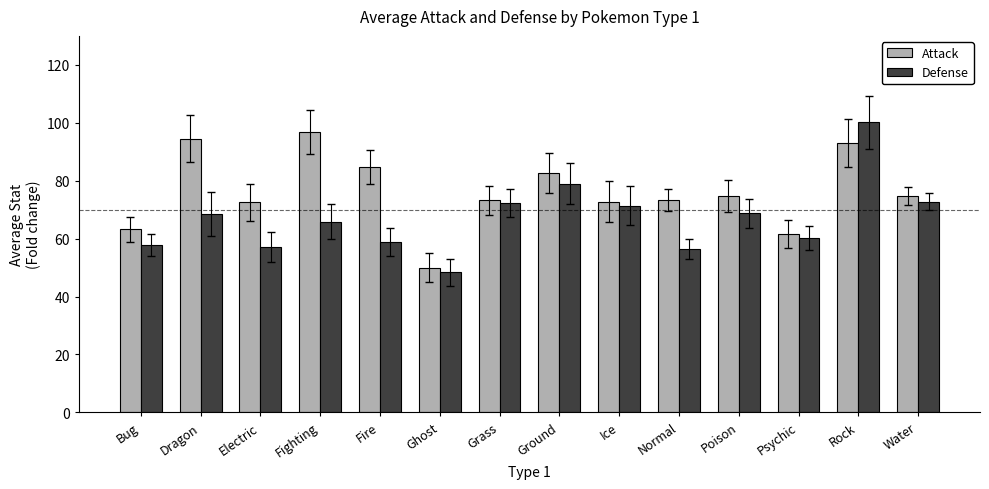

What value does the Attack series have at Fighting?

96.8